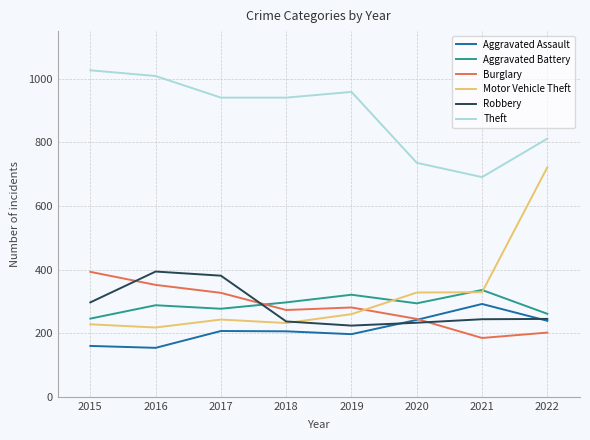

Count the number of data series in this chart.

6